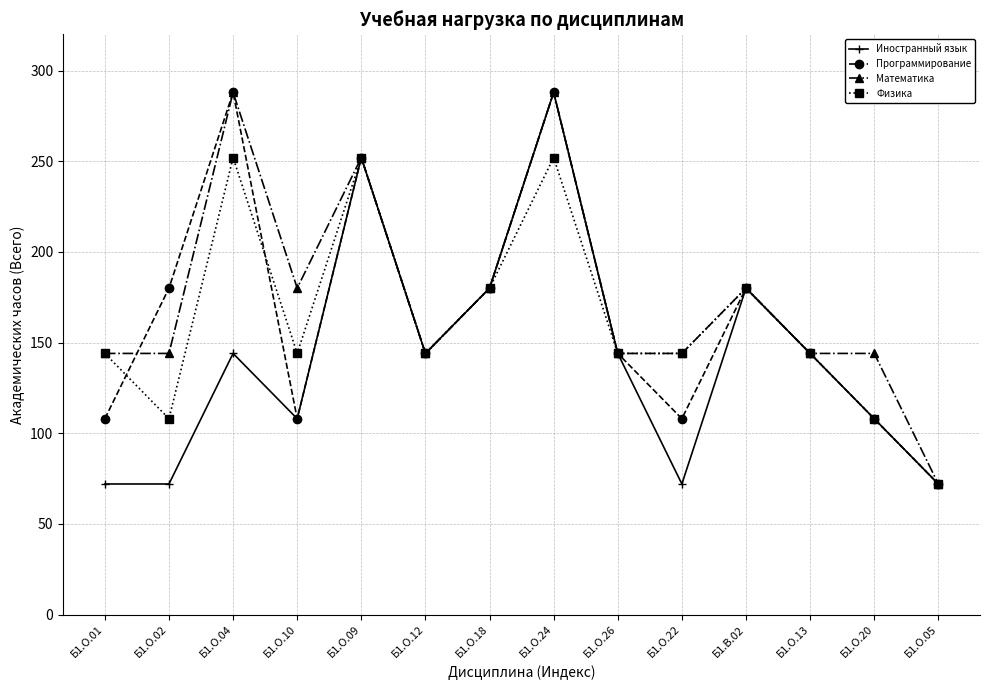

What is the label of the 13th point from the right?

Б1.О.02